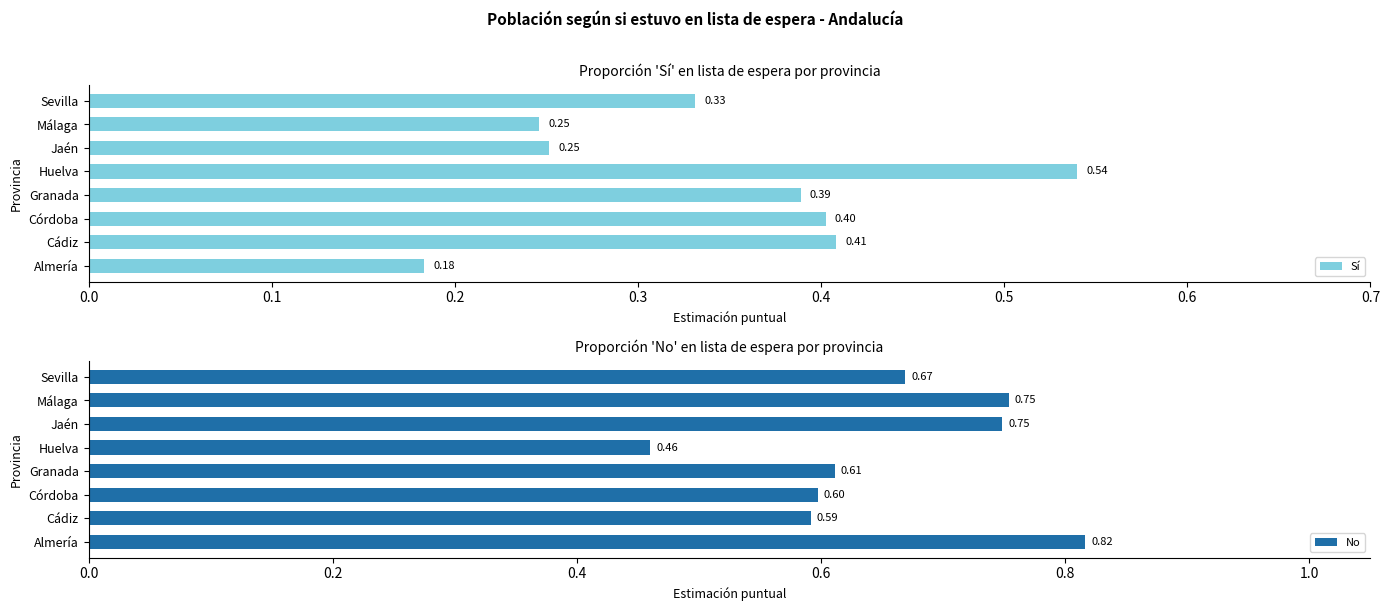

Which category has the highest value in the Sí series?

Huelva